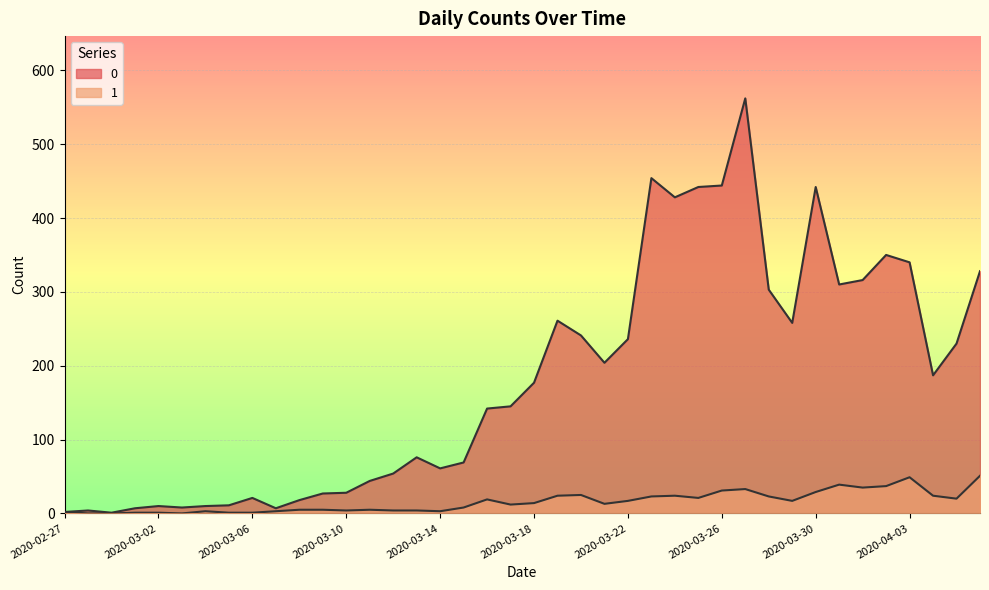

What is the sum of all 0 values?

7258